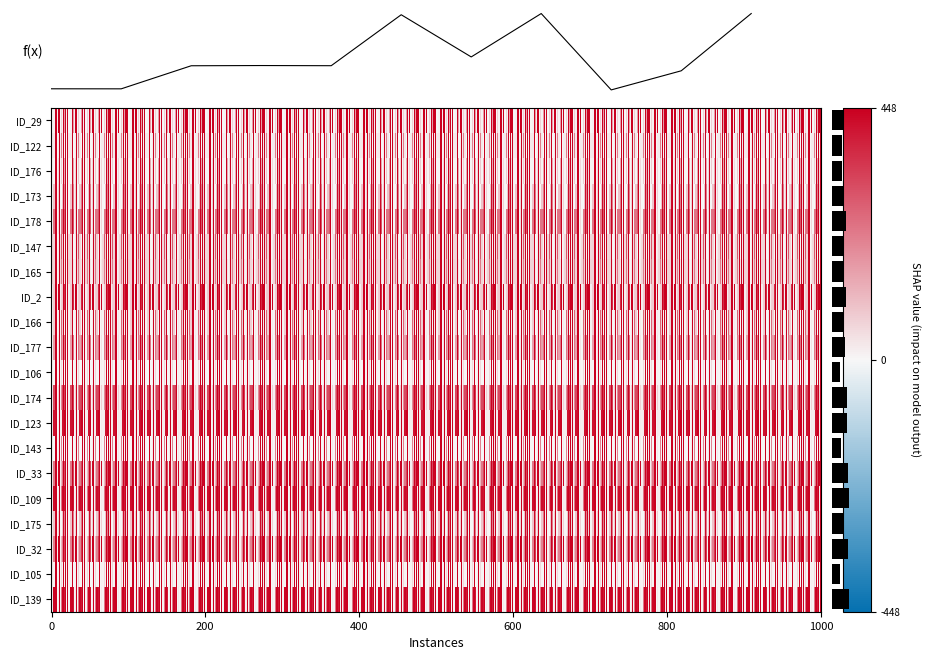

Is it true that _MultipleBugs_.NOB_1.ID_143 equals 1 at 8?

False